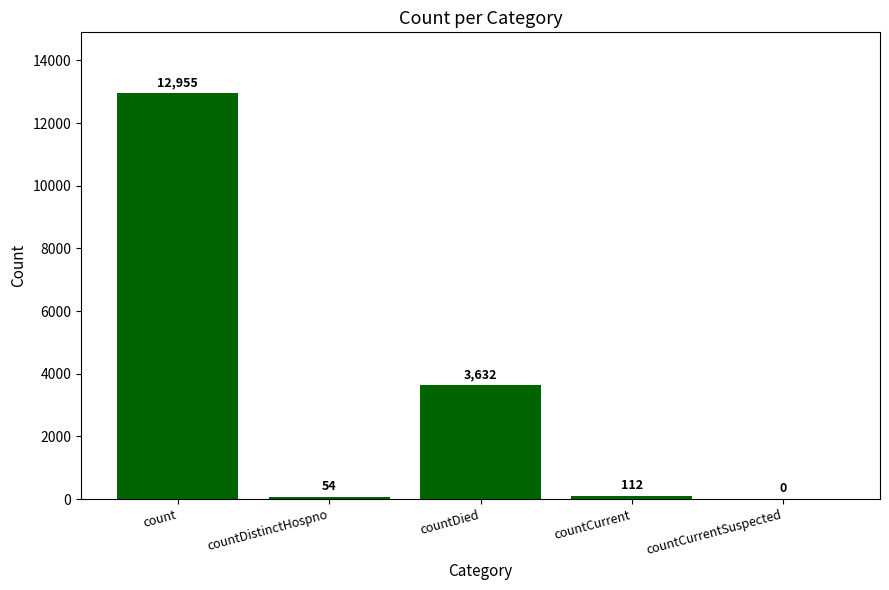

What is the maximum value shown in the chart?

12955